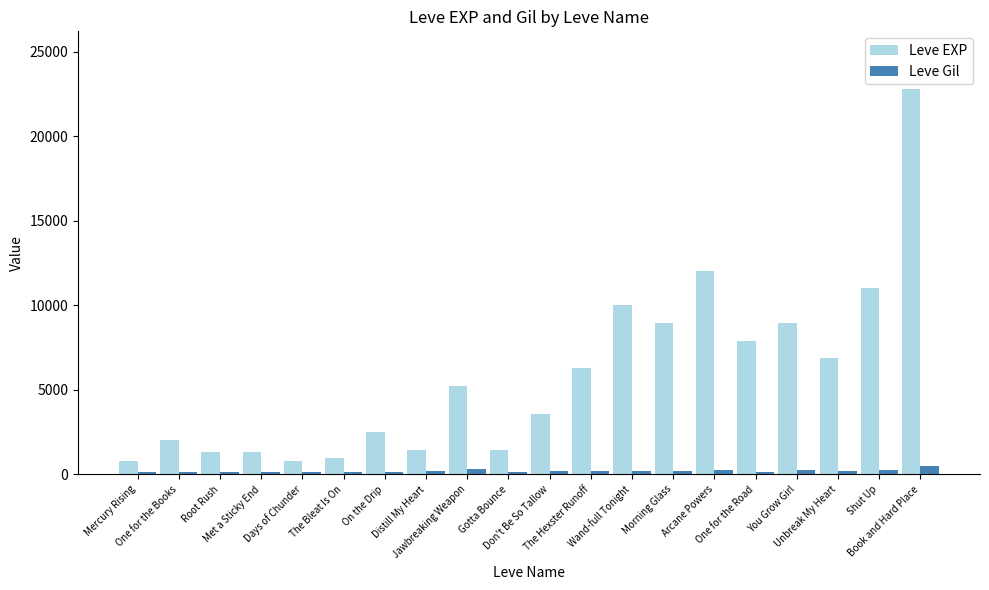

Which series has the largest total across all categories?

Leve EXP